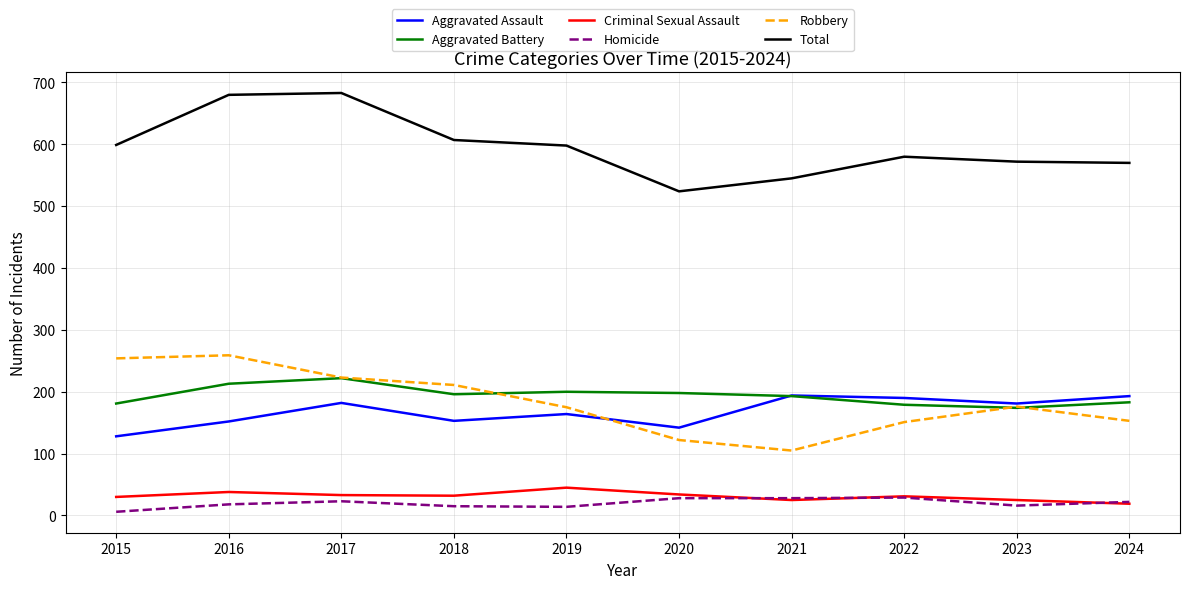

In Total, how many points are higher than both neighbors (excluding endpoints)?

2